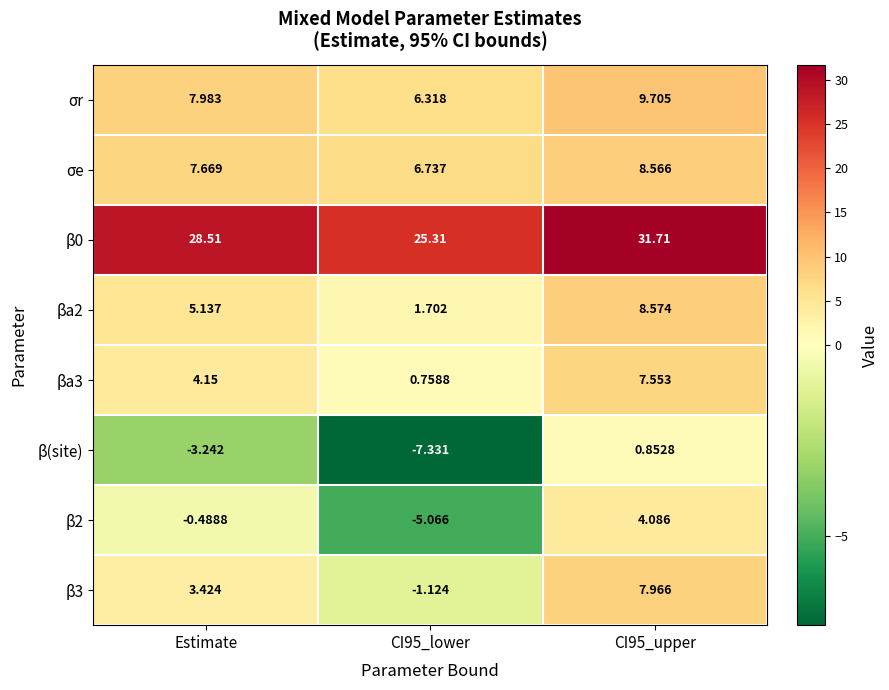

Is the value of σr at CI95_upper greater than the value of β0 at Estimate?

No